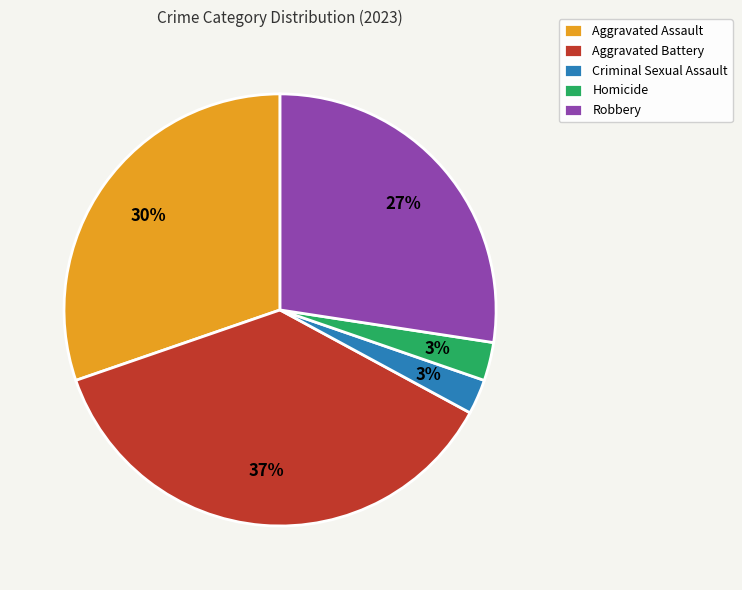

Which slice is the largest?

Aggravated Battery